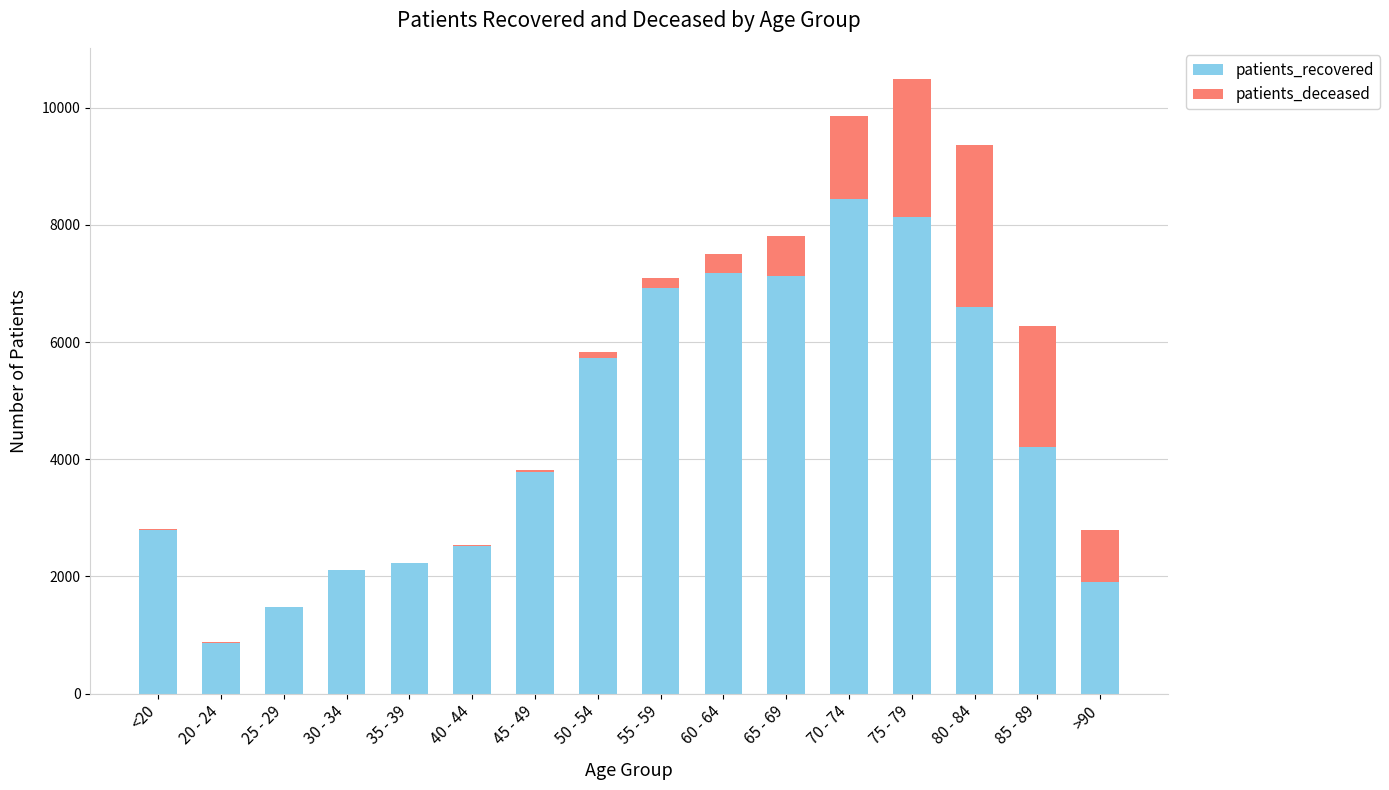

What is the highest value of the patients_recovered series?

8443